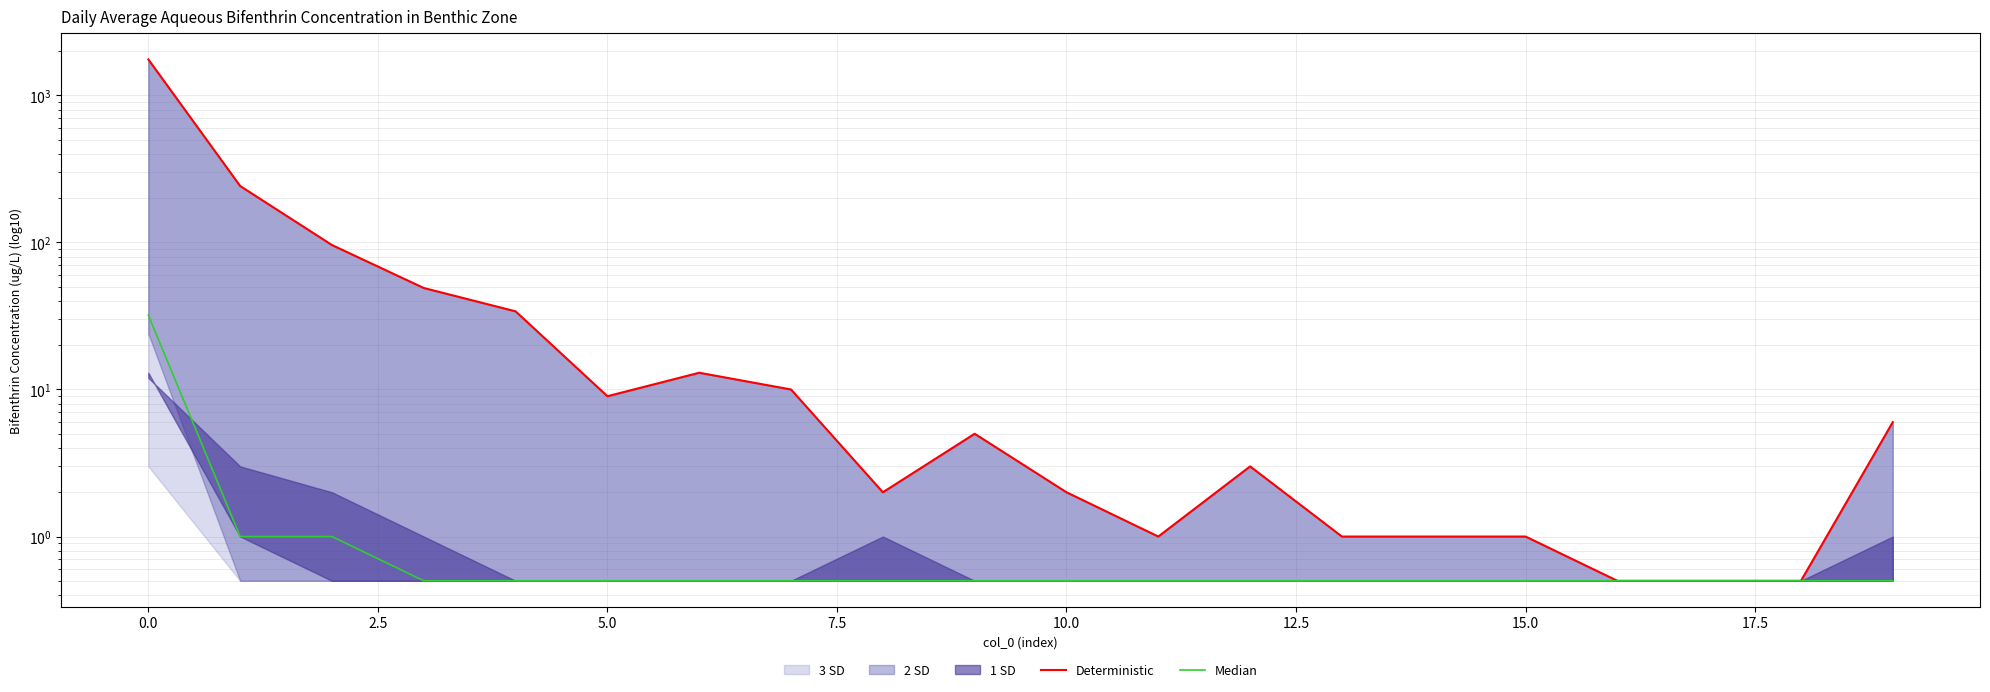

True or false: Deterministic and Median intersect in this chart.

False